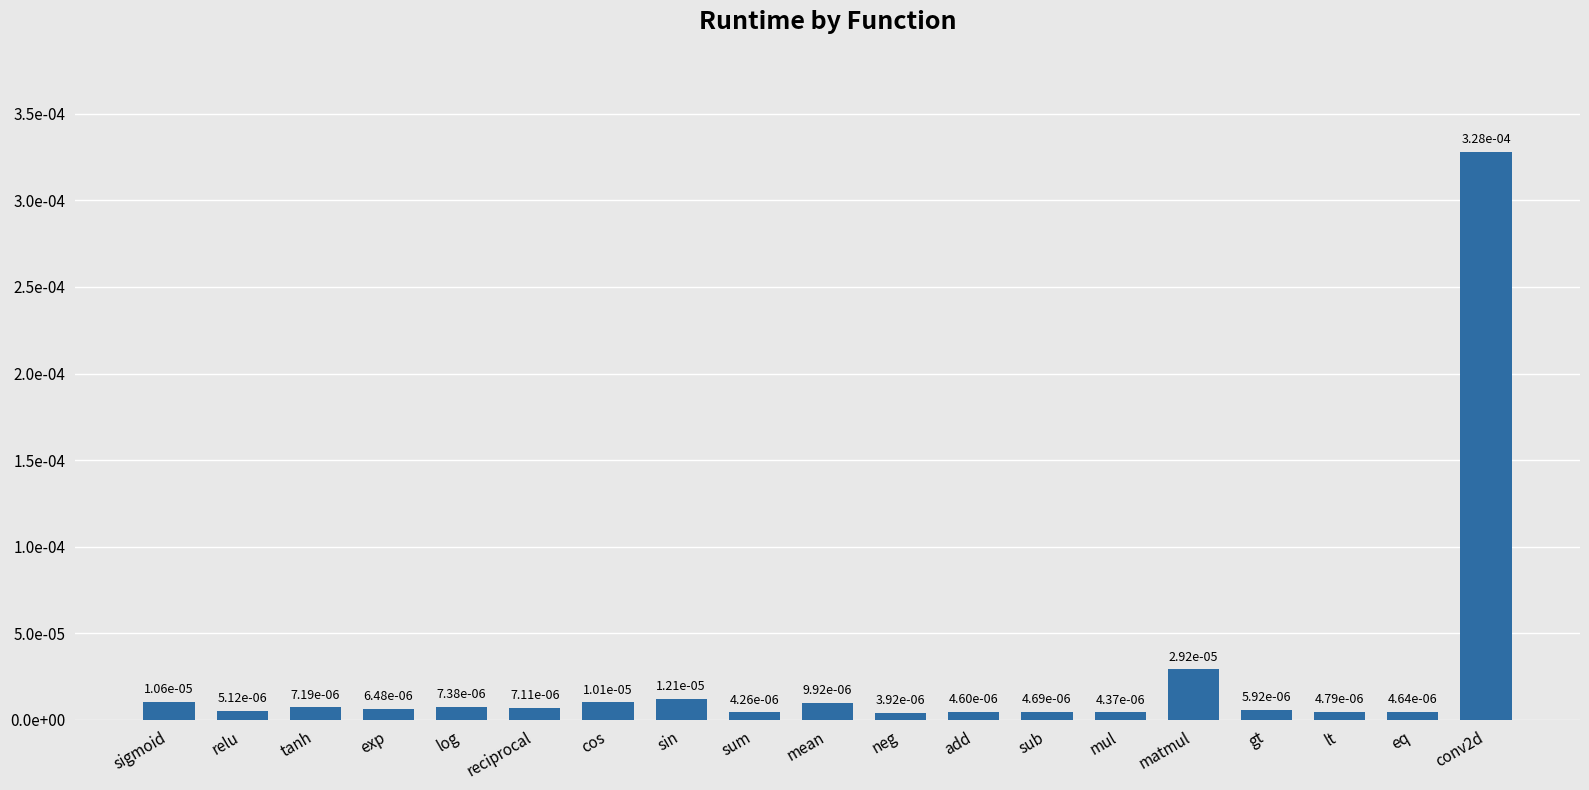

The chart shows a value of 0.0 at sin. True or false?

True